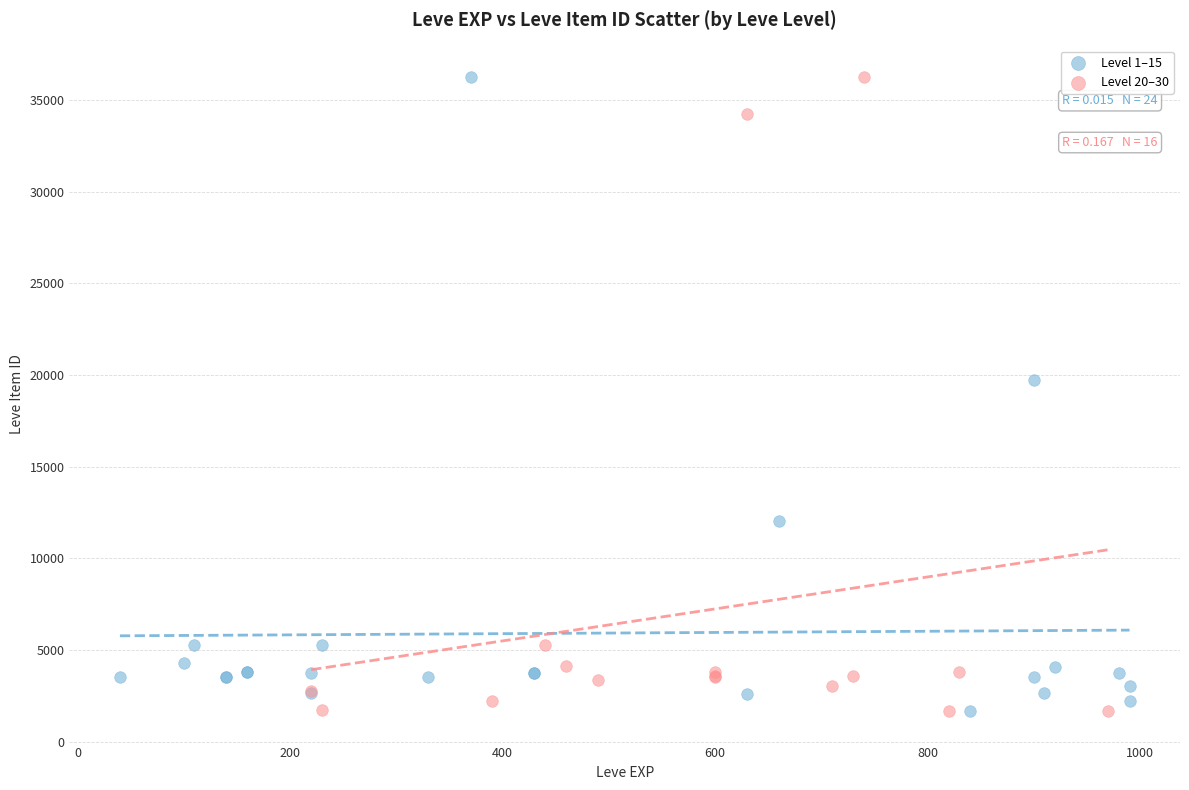

What are all the series names shown in the legend?

Level 1–15, Level 20–30